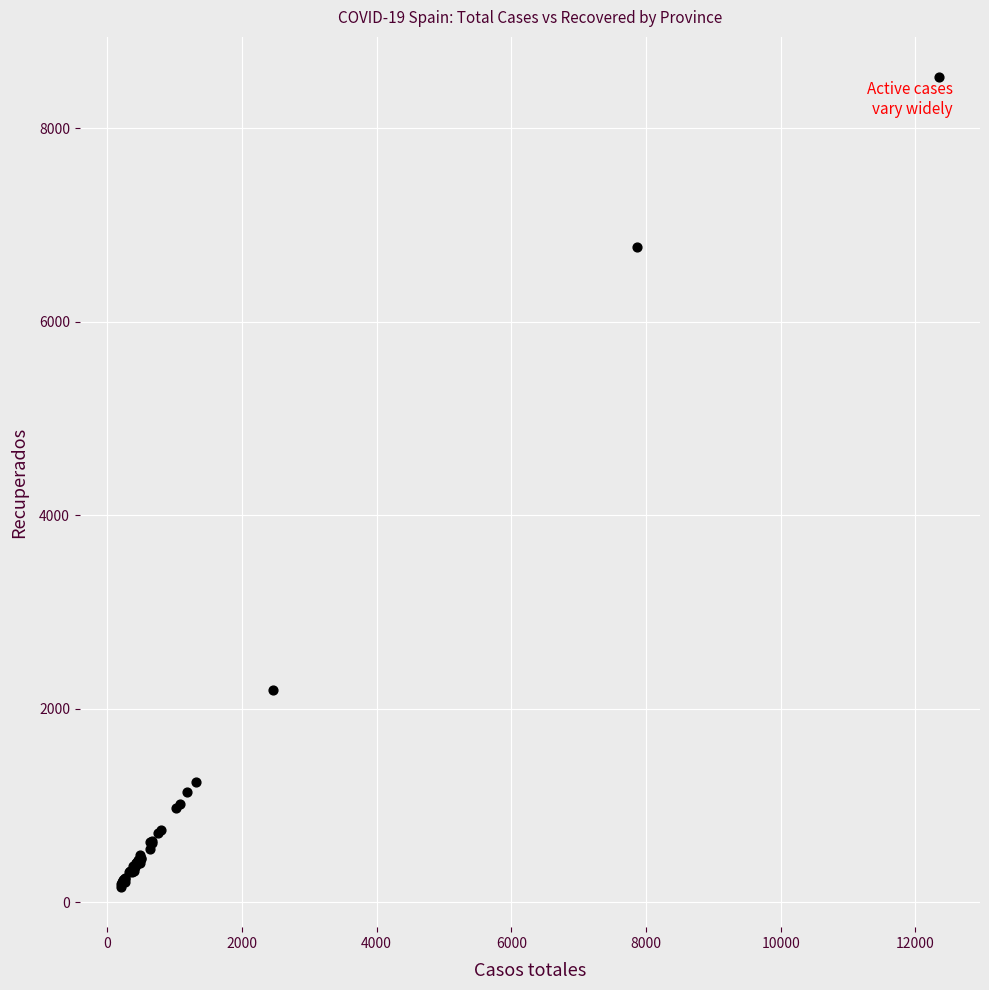

What Y value in the scatter plot is closest to 4344?

2196